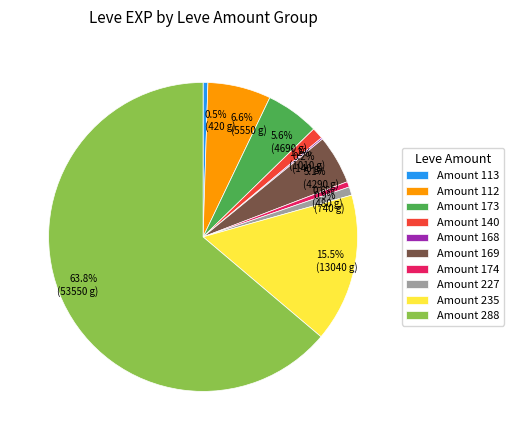

Between 1.2% (1010 g) and 0.6% (480 g), which is larger?

1.2% (1010 g)